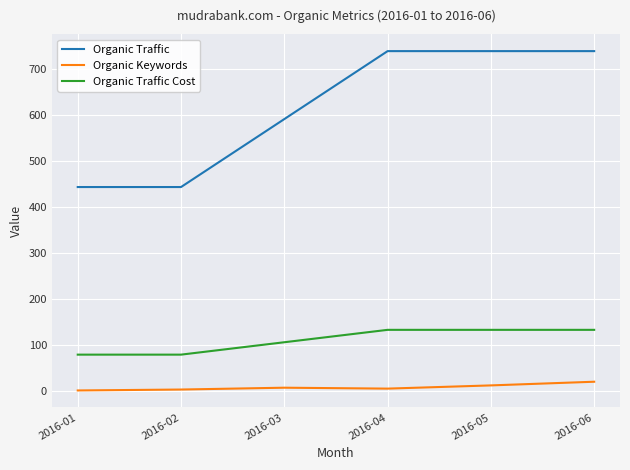

Between 2016-02 and 2016-03, which series saw the biggest shift?

Organic Traffic